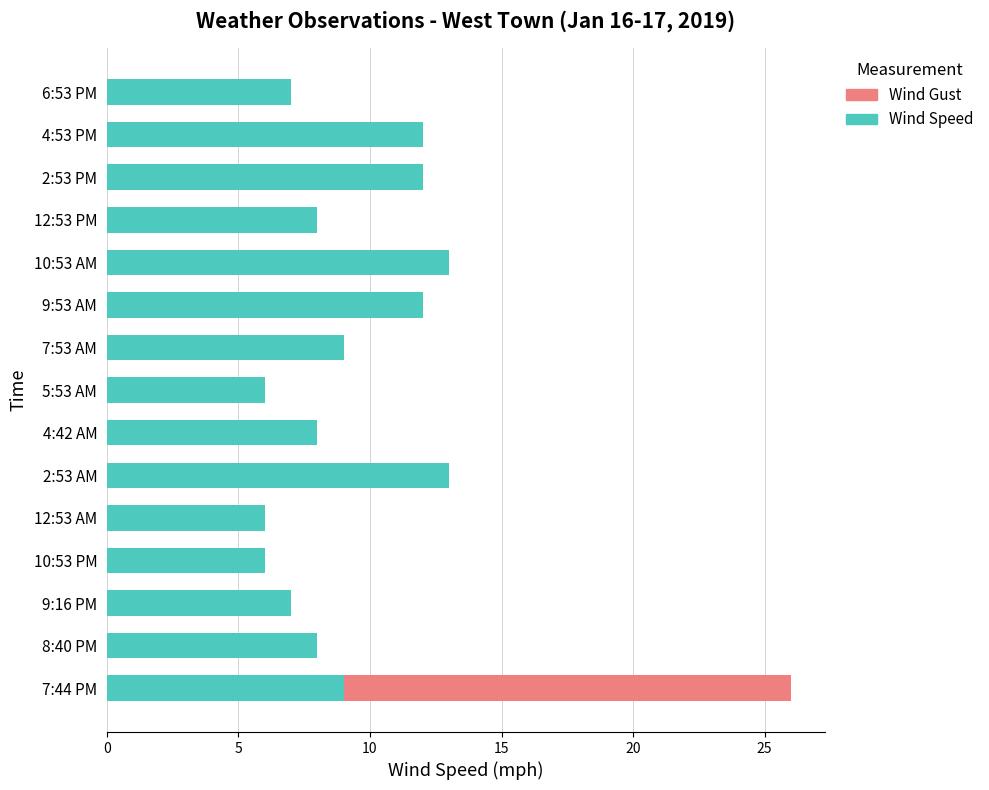

What is the total value across all series at 2:53 PM?

12